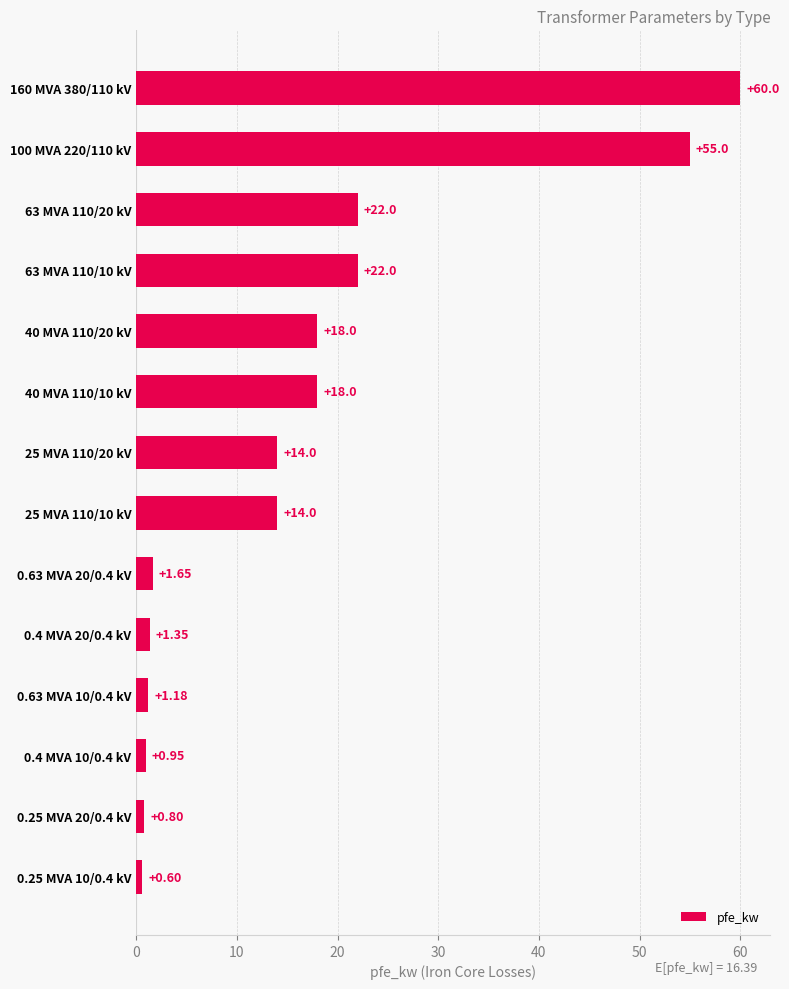

What is the sum of all values?

229.5